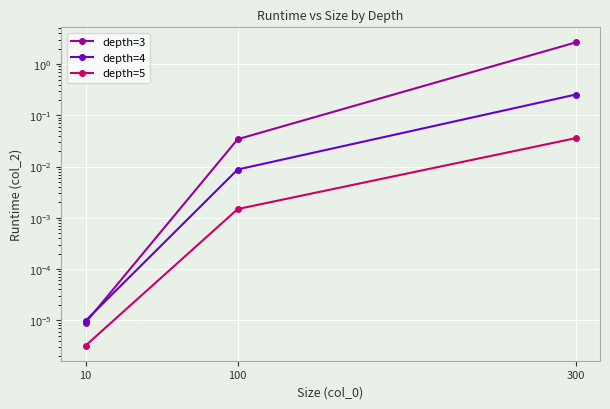

Which series has the largest total across all categories?

depth=3